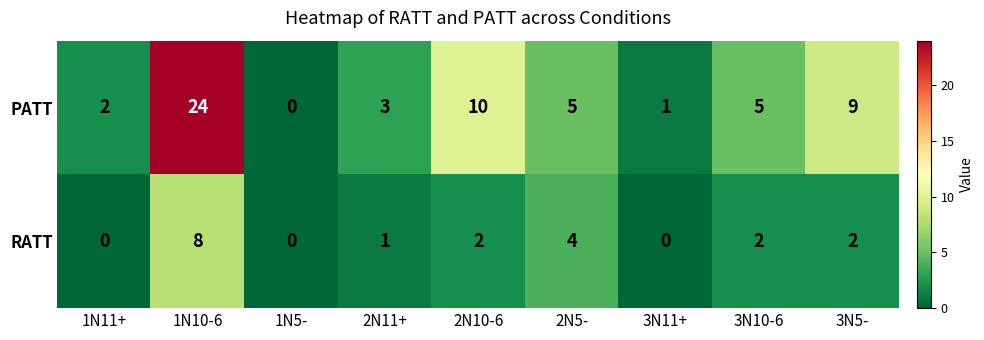

What is the difference between the maximum and minimum values in the PATT series?

24